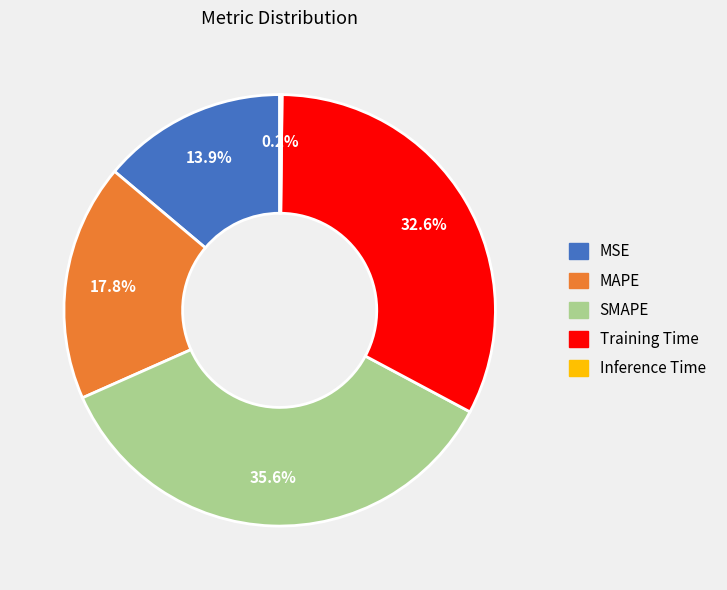

Which category has the biggest portion of the pie?

SMAPE